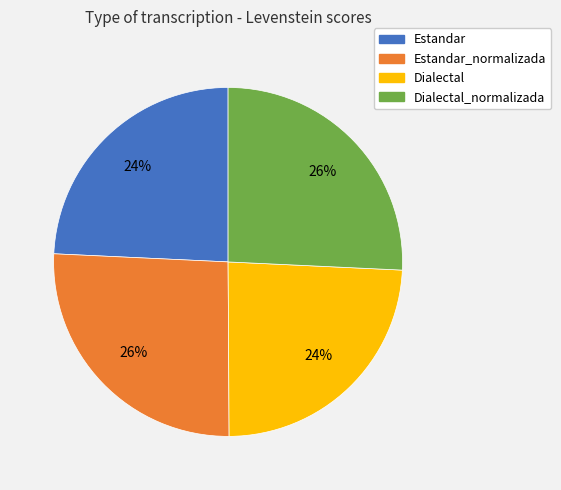

To the nearest percent, what is the difference between the largest and smallest slice percentages?

2%